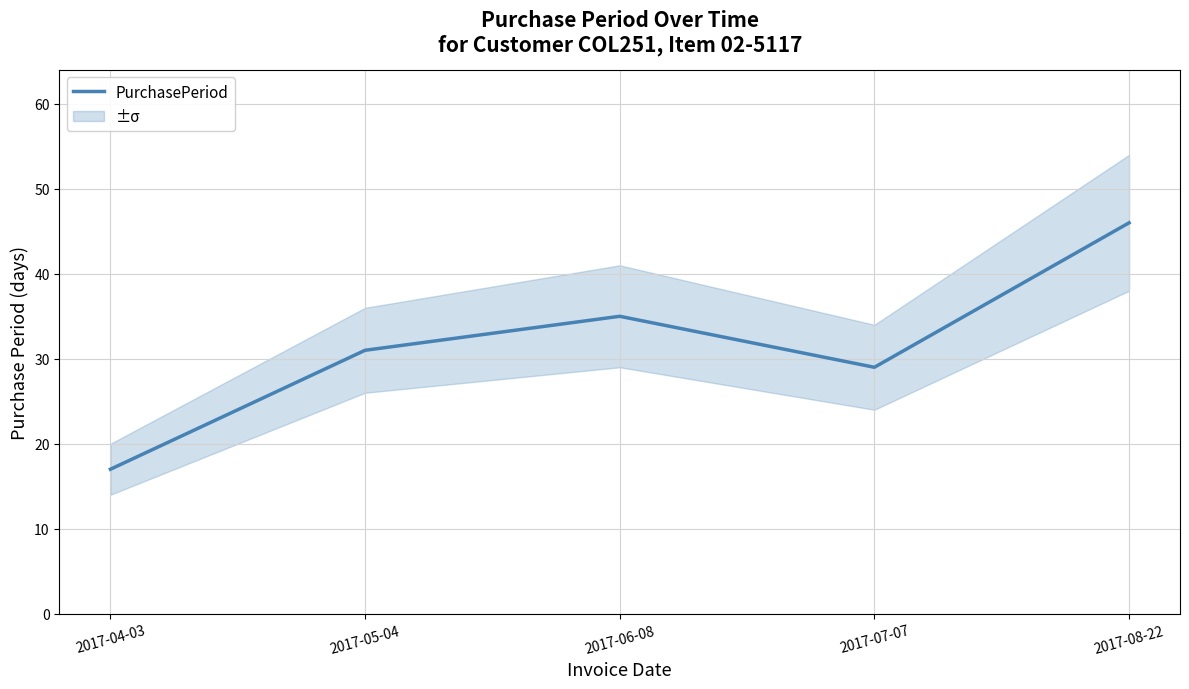

List the labels in order of value, largest first.

2017-08-22, 2017-06-08, 2017-05-04, 2017-07-07, 2017-04-03